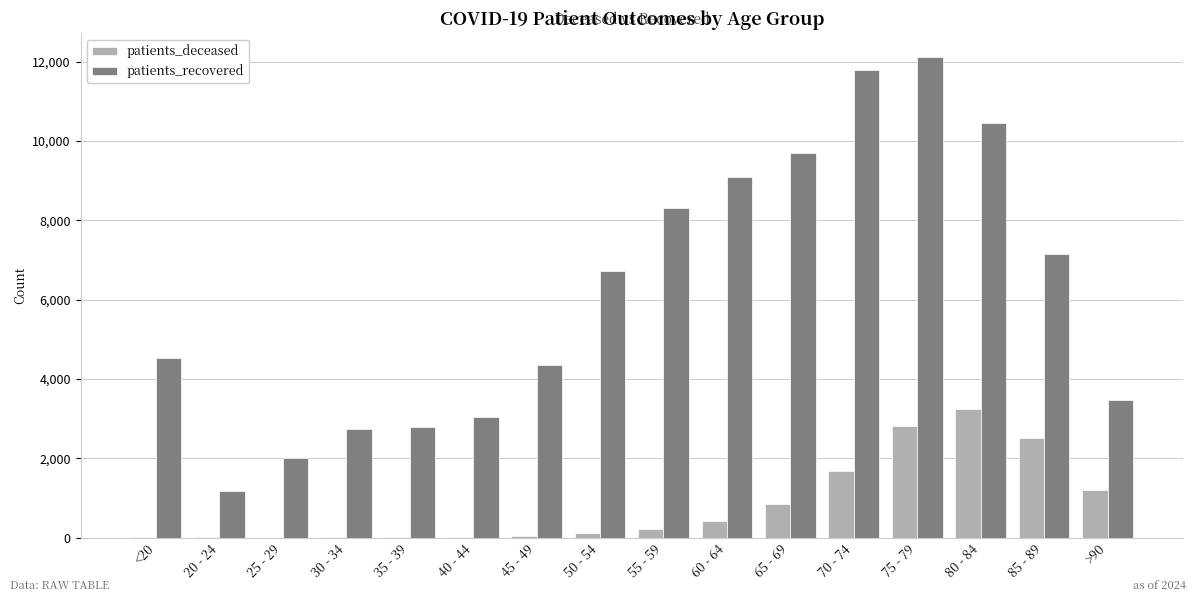

Which series has the largest total across all categories?

patients_recovered